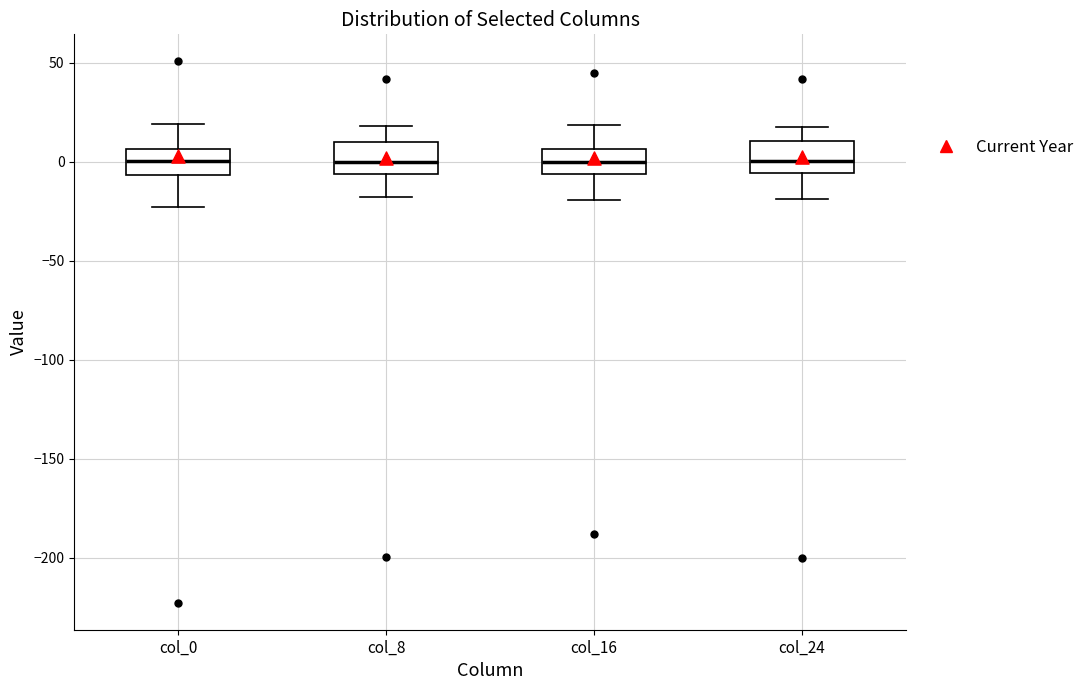

Reading left to right, transcribe this box plot: for each box, give where its median line is, the range the box spans, and where its two whiskers end, as read against the y-axis. The values are not printed on the chart, so give them approximately, as read against the axis.

col_0: median 0, box -5 to 5, whiskers -25 to 20
col_8: median 0, box -5 to 10, whiskers -20 to 20
col_16: median 0, box -5 to 5, whiskers -20 to 20
col_24: median 0, box -5 to 10, whiskers -20 to 15